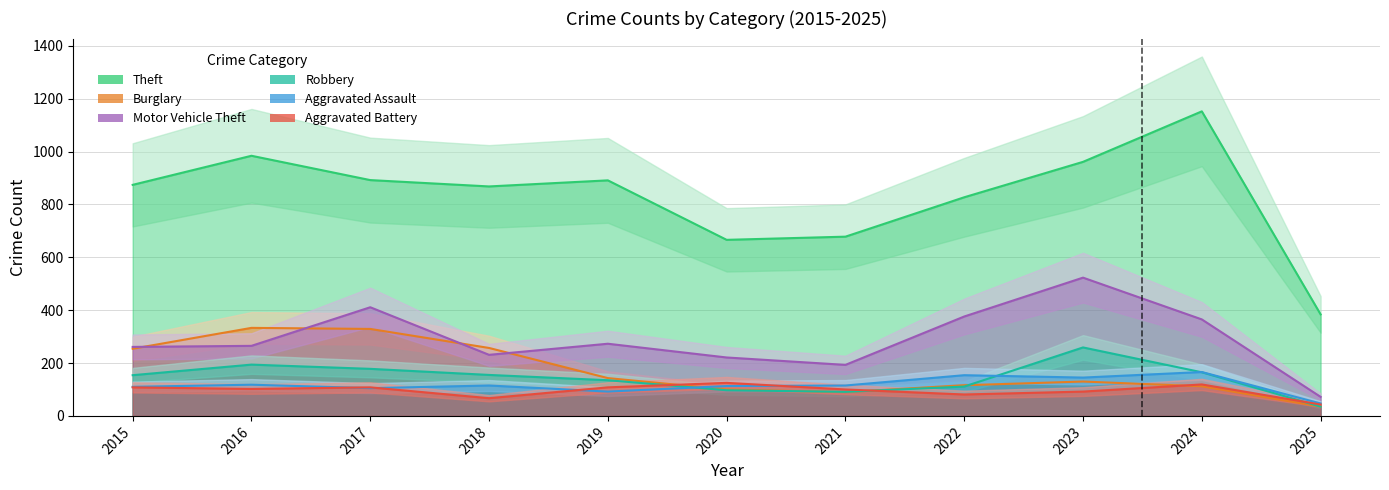

Reading left to right, list all the values displayed in this chart.

Theft: 2015=874	2016=984	2017=892	2018=868	2019=891	2020=666	2021=678	2022=827	2023=961	2024=1152	2025=384
Burglary: 2015=254	2016=333	2017=329	2018=257	2019=143	2020=100	2021=90	2022=116	2023=130	2024=112	2025=35
Motor Vehicle Theft: 2015=261	2016=265	2017=411	2018=231	2019=273	2020=221	2021=193	2022=376	2023=523	2024=365	2025=72
Robbery: 2015=154	2016=194	2017=178	2018=155	2019=135	2020=97	2021=91	2022=111	2023=259	2024=165	2025=35
Aggravated Assault: 2015=110	2016=118	2017=105	2018=115	2019=92	2020=113	2021=115	2022=154	2023=145	2024=166	2025=47
Aggravated Battery: 2015=108	2016=102	2017=108	2018=67	2019=108	2020=125	2021=100	2022=81	2023=92	2024=119	2025=43